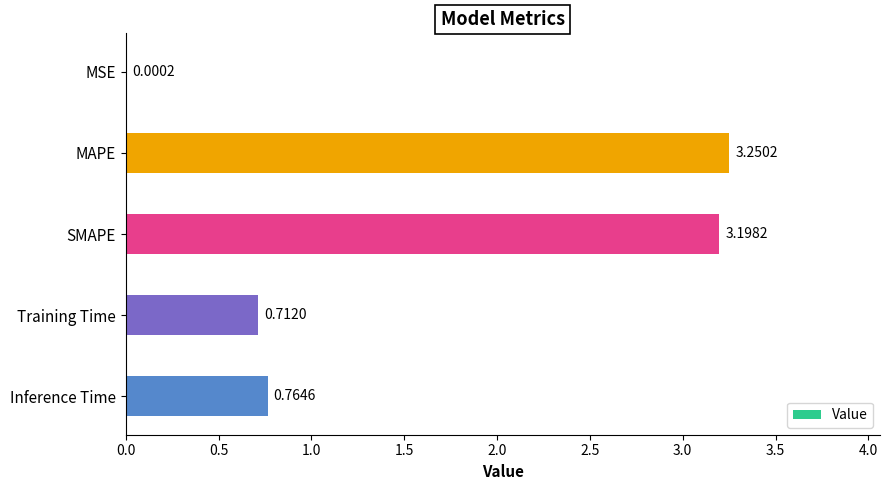

At which category does the chart reach its peak across all series?

MAPE